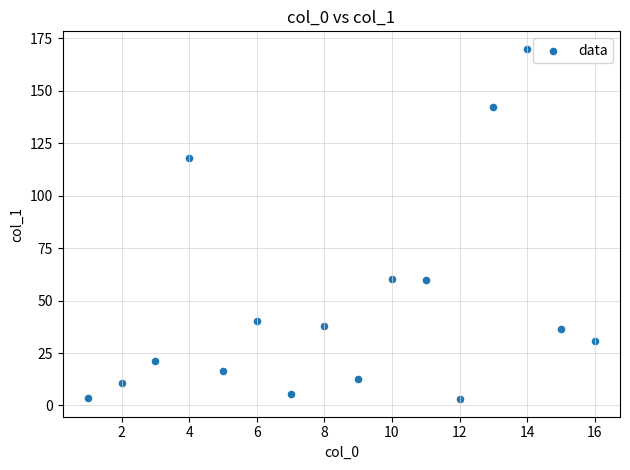

What is the range of X values (max minus min)?

15.0